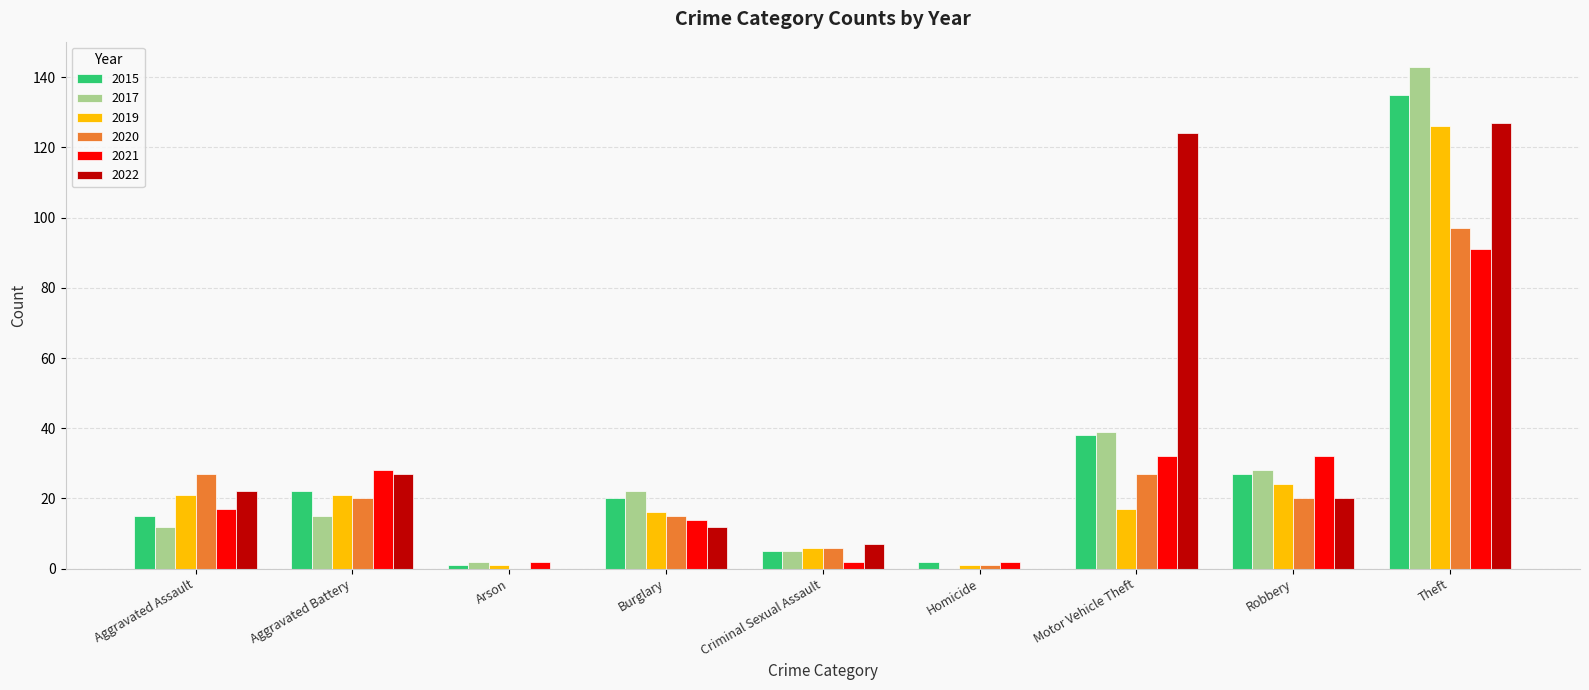

Does the chart contain stacked bars?

No